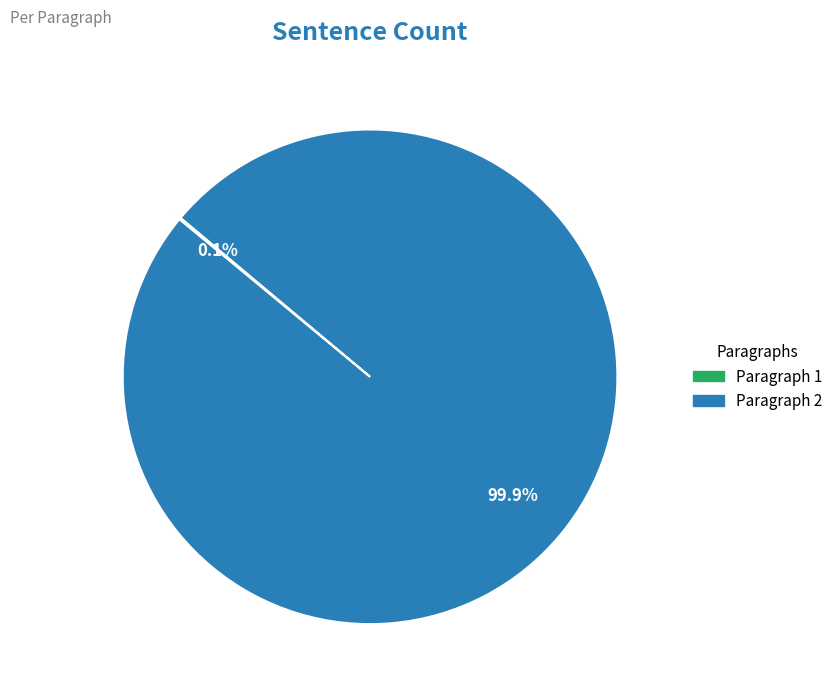

Does any single category account for the majority?

Yes